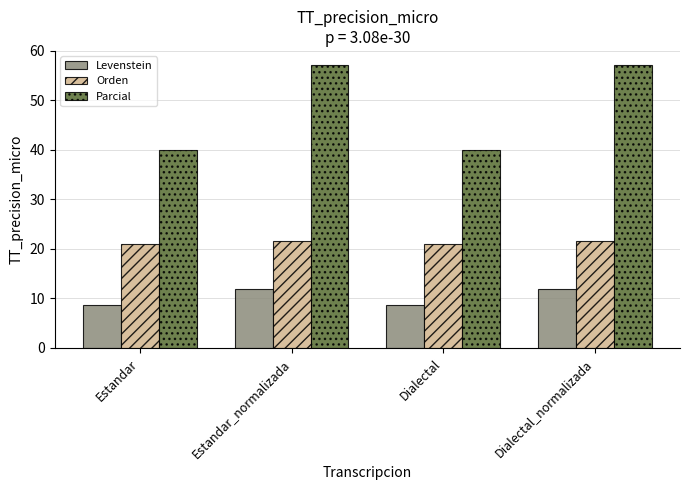

What is the highest value of the Levenstein series?

11.9